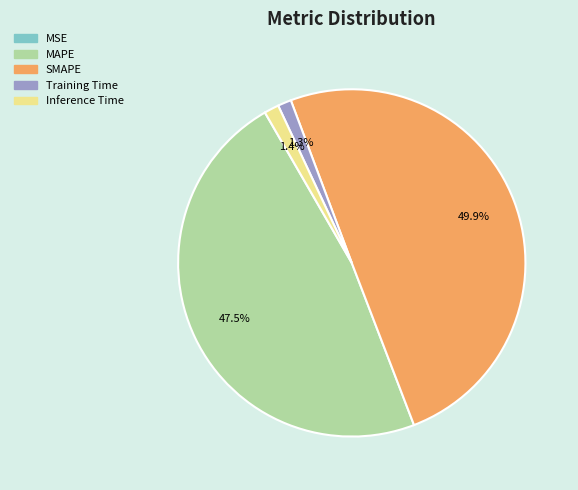

Which category has the biggest portion of the pie?

SMAPE